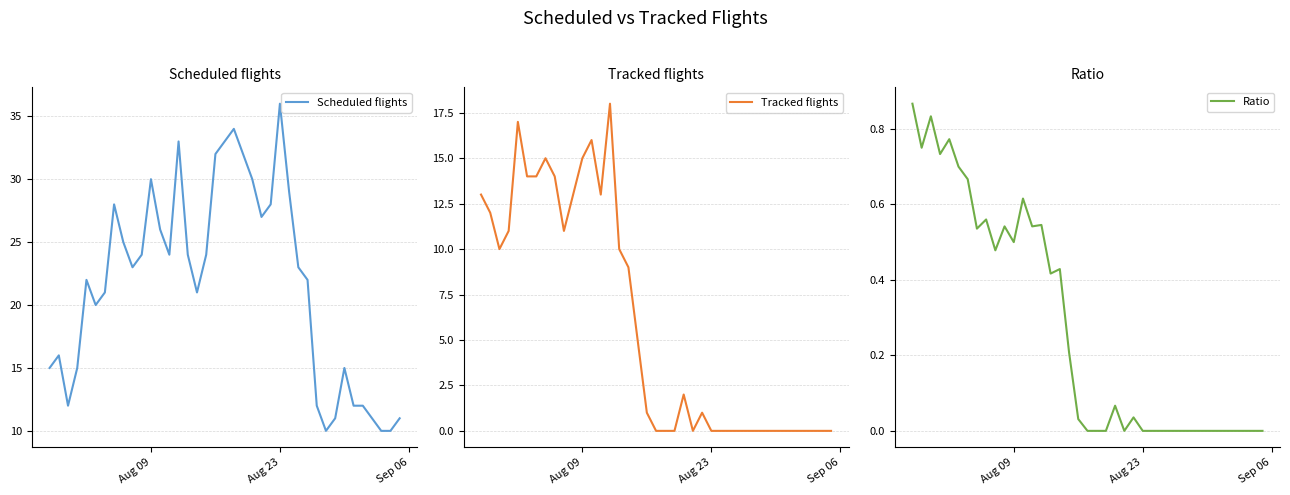

Which series has the widest spread of values?

Scheduled flights